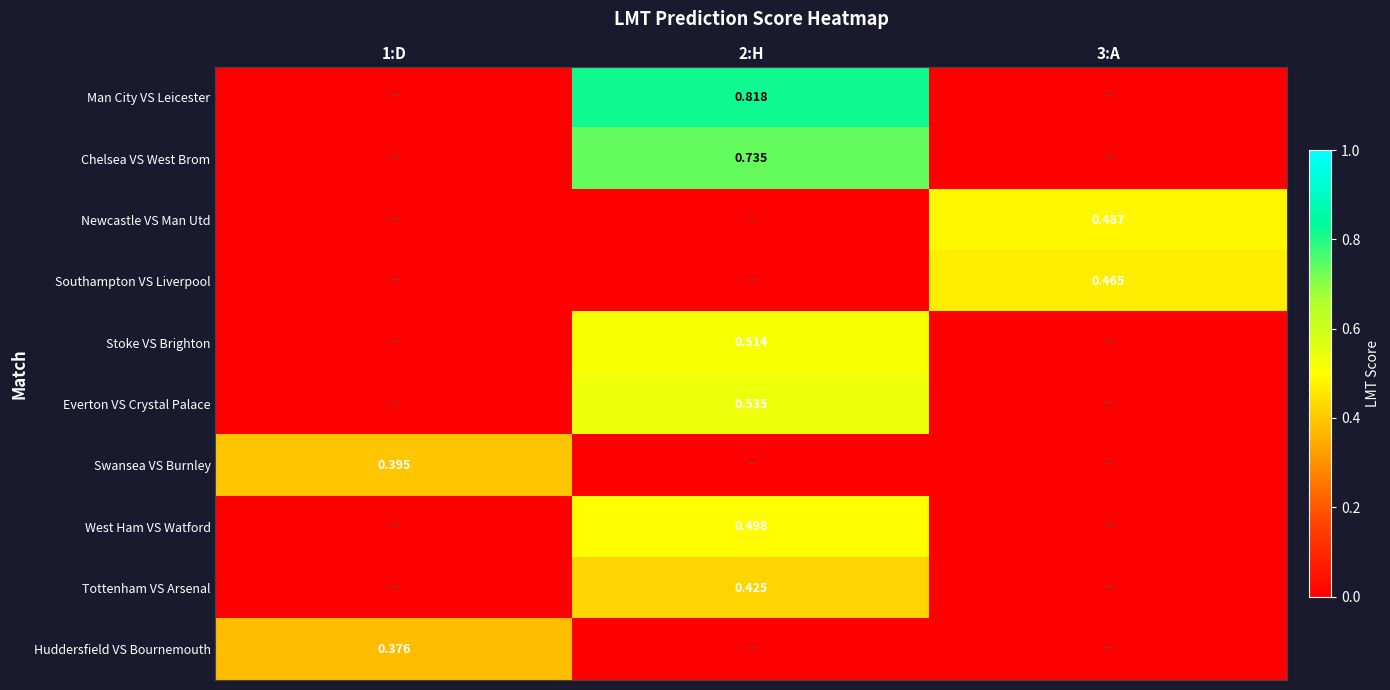

List the labels in order of Chelsea VS West Brom value, largest first.

2:H, 1:D, 3:A